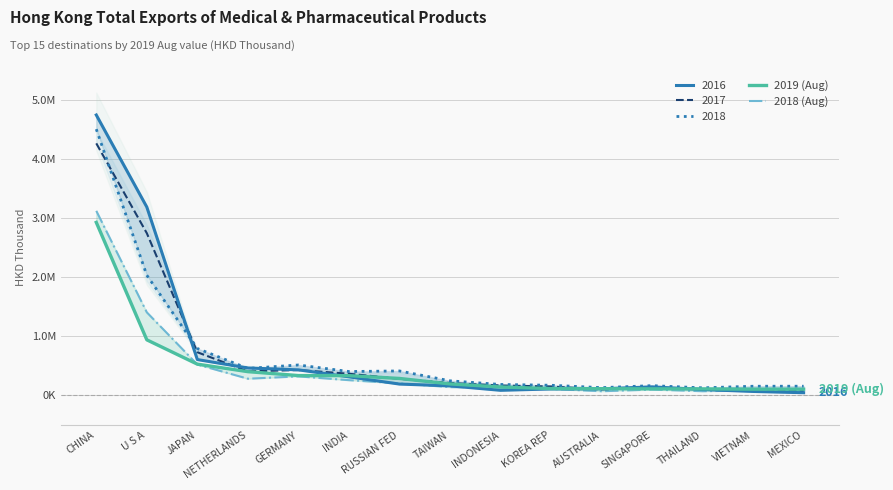

What is the sum of the 2019 (Aug) values at JAPAN and U S A?

1470127.4